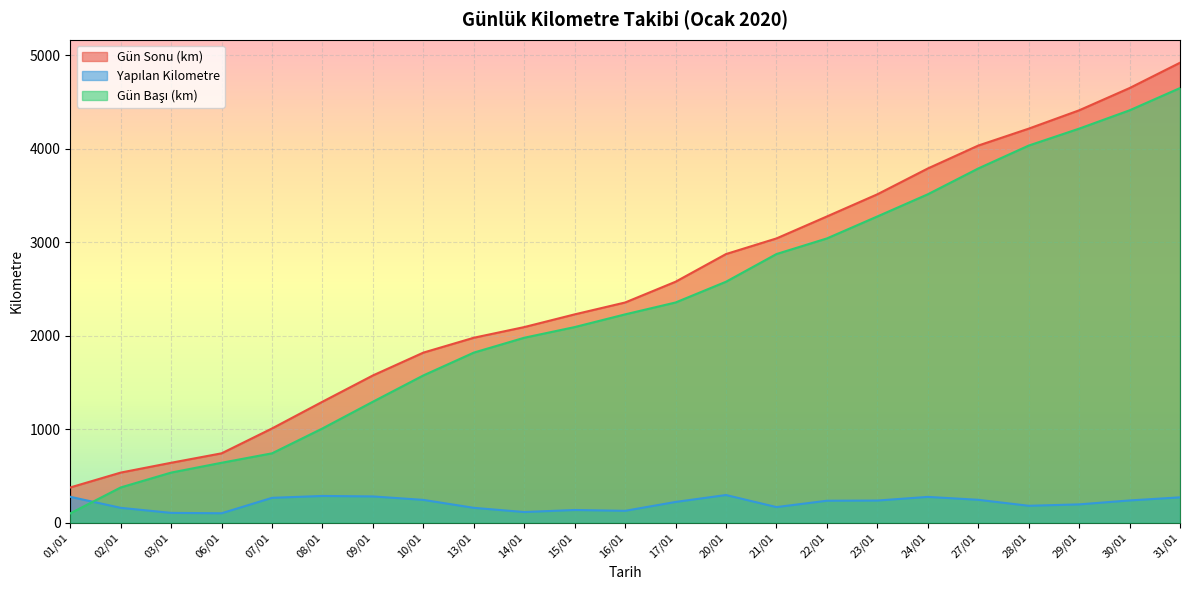

What is the difference between the second highest and second lowest values in the Gün Sonu (km) series?

4112